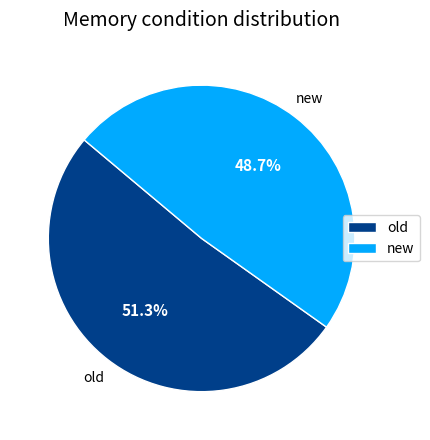

Which has a higher value, old or new?

old